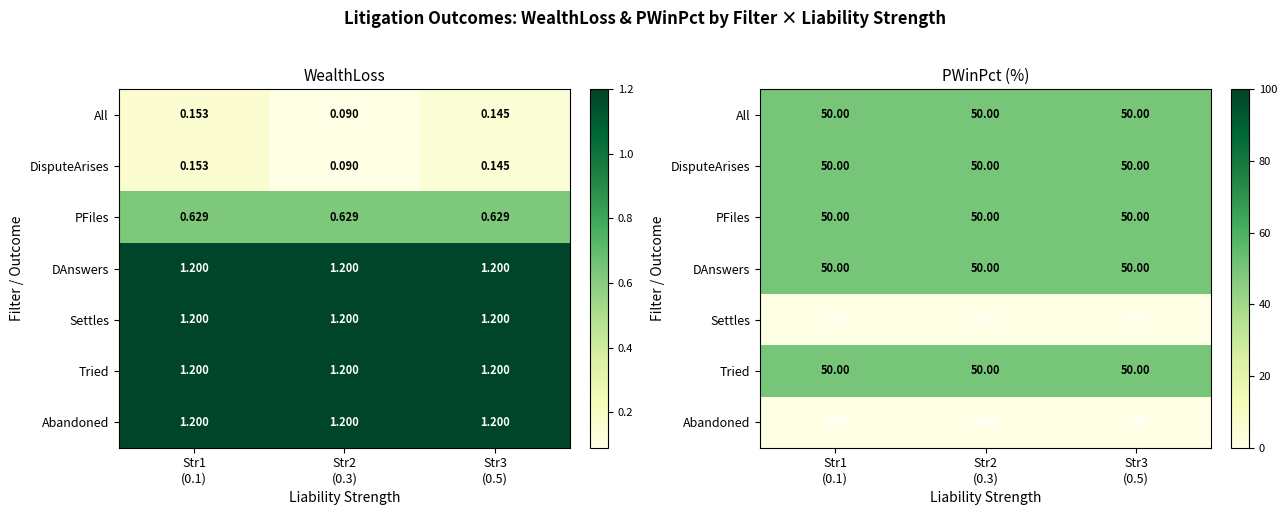

At which category is the sum across all series the highest?

Str1
(0.1)